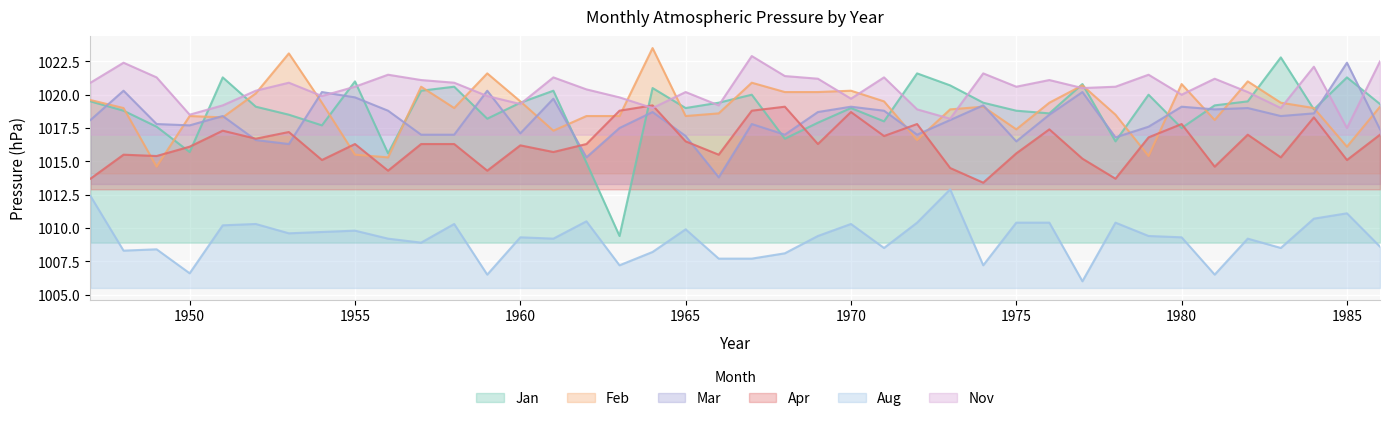

What is the total value across all series at 1973?

6103.3